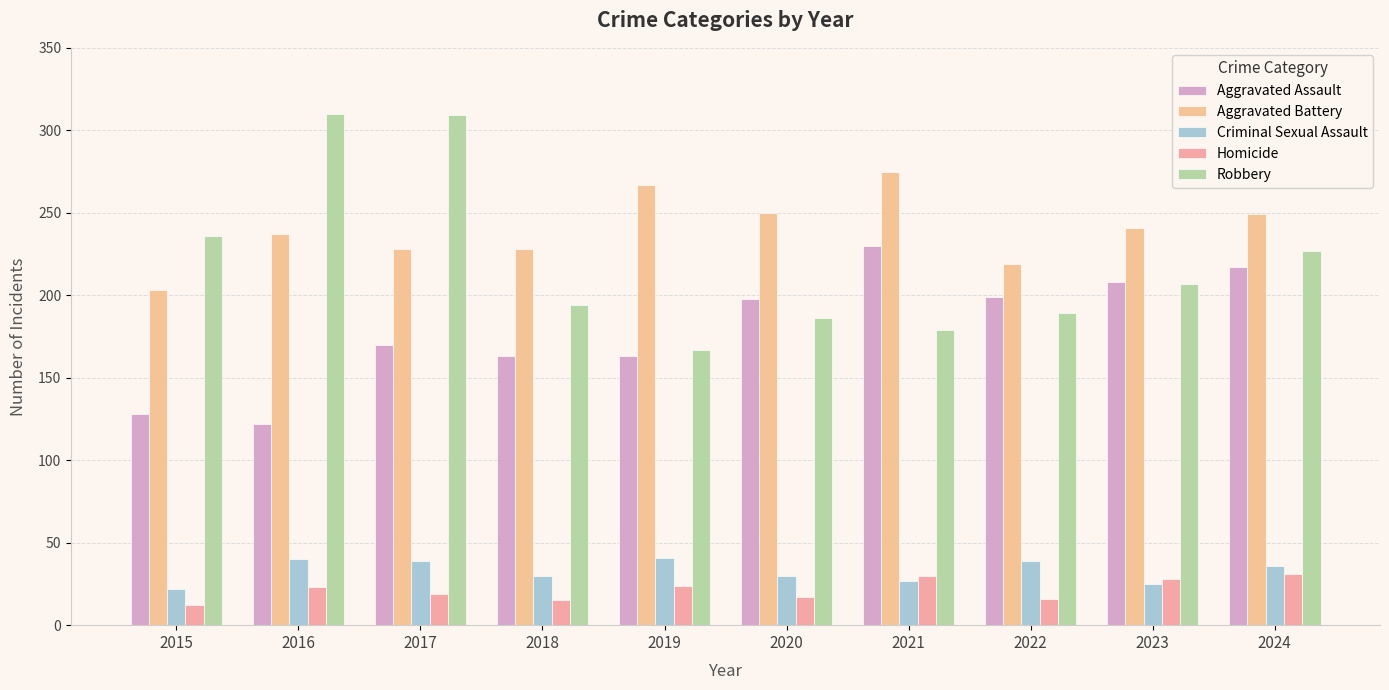

What is the value of the Aggravated Assault bar at the 5th from the left?

163